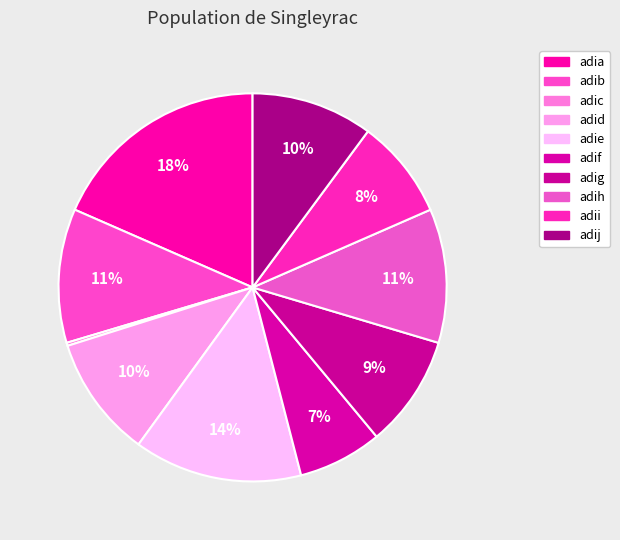

The adig slice represents 22% of the pie. True or false?

False